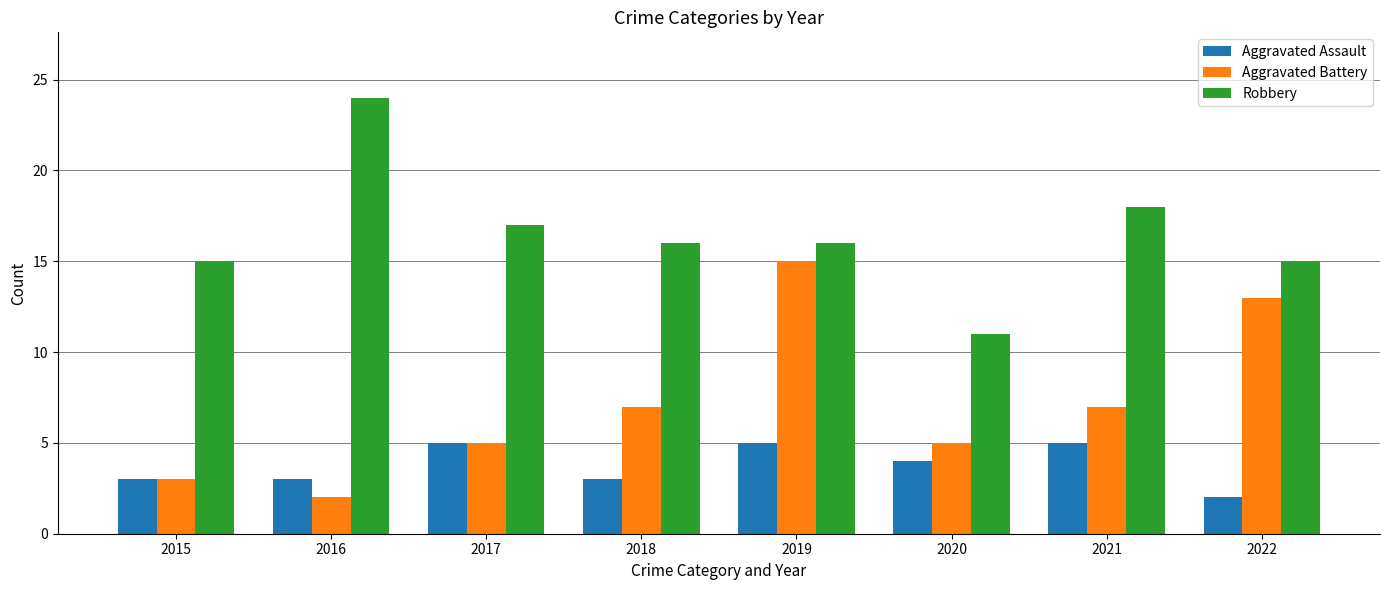

Between 2017 and 2022, which series saw the biggest shift?

Aggravated Battery